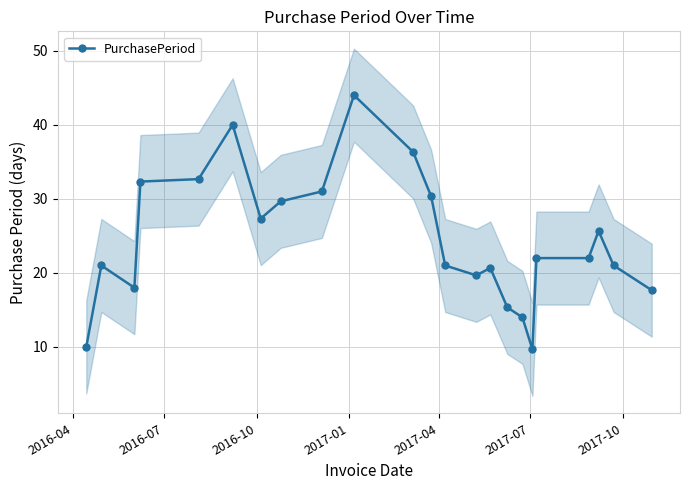

True or false: PurchasePeriod has more than 1 points higher than both neighbors.

True